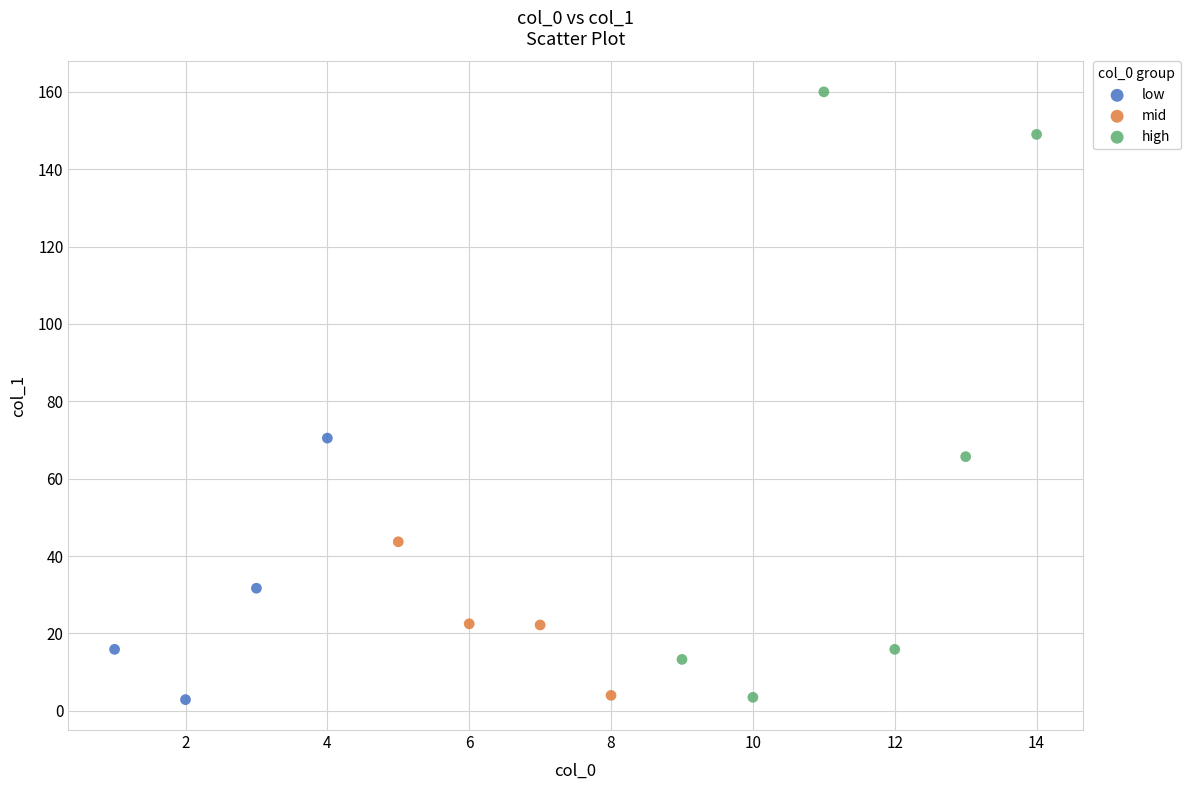

Which series contains the highest Y value?

high